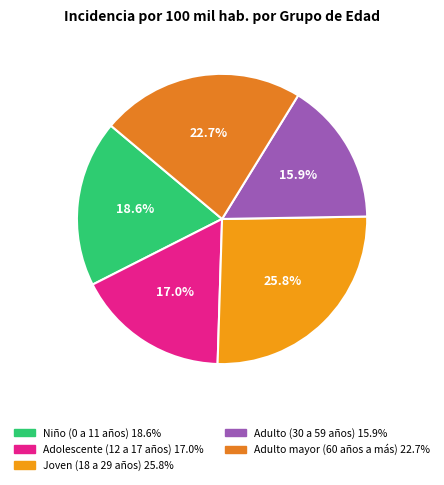

To the nearest percent, what percentage of the pie is Joven (18 a 29 años)?

26%